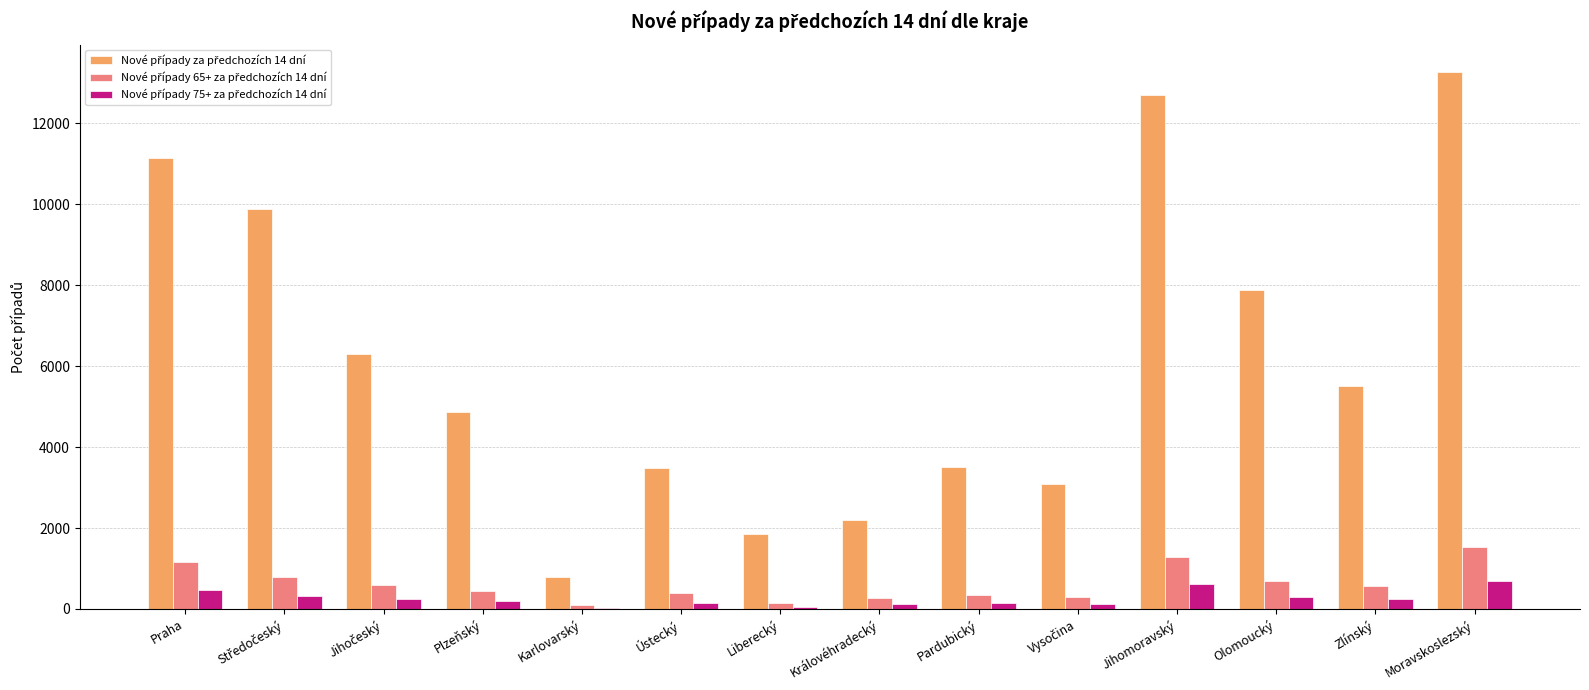

What is the total value across all series at Jihomoravský?

14591